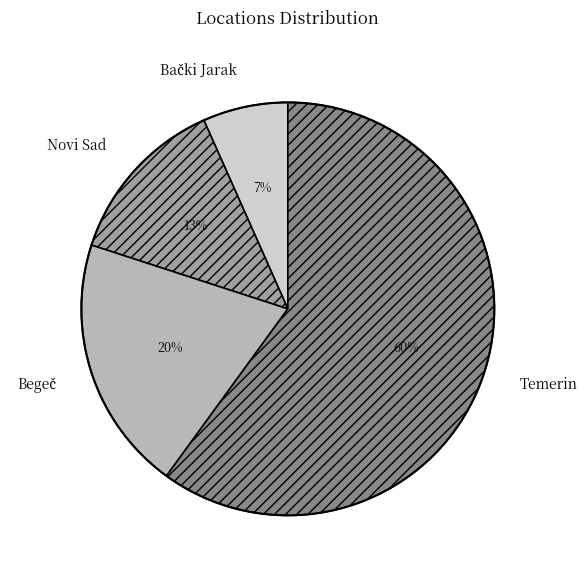

How many segments does this pie chart have?

4